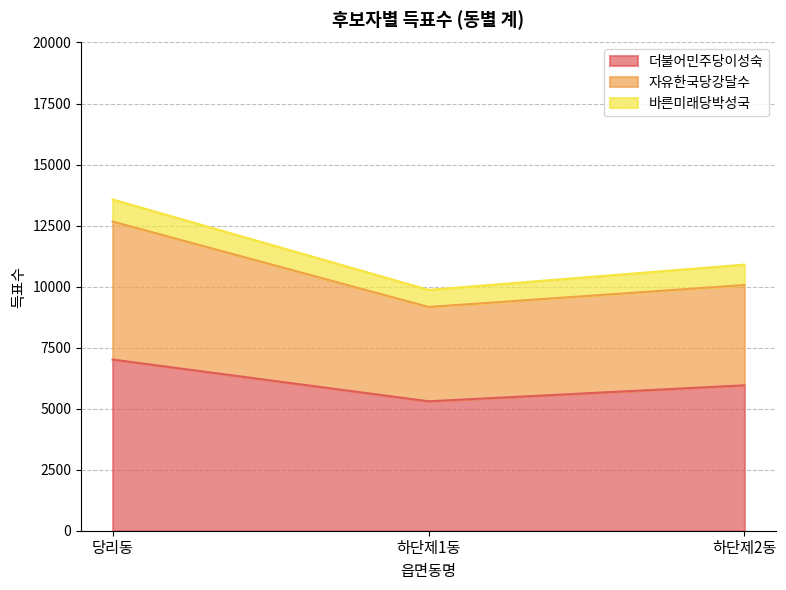

What is the smallest value displayed?

5302